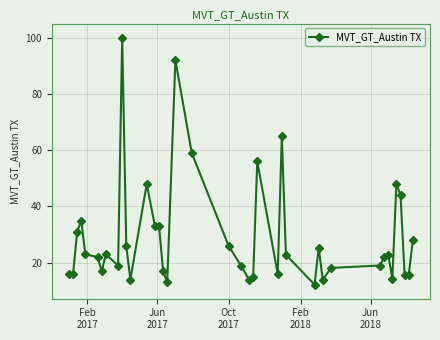

True or false: the data has more than 0 interior local peaks.

True